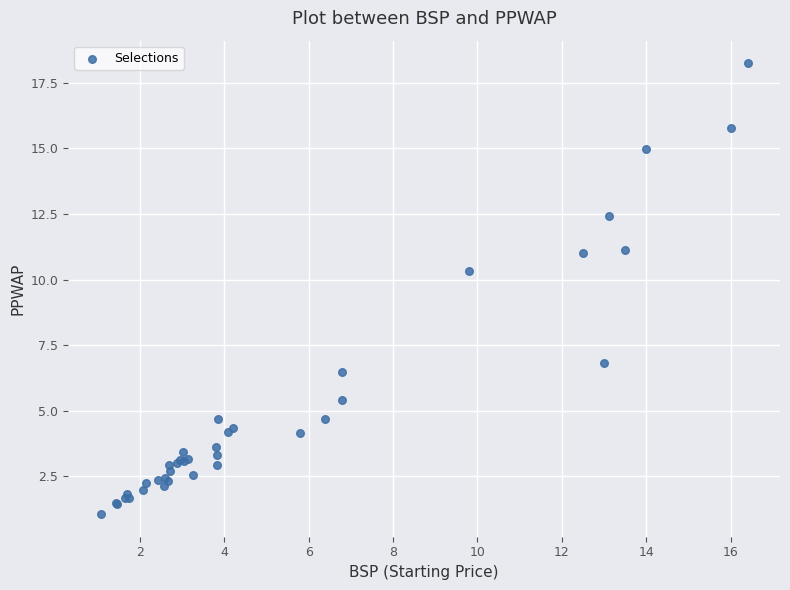

What Y value in the scatter plot is closest to 9?

10.3